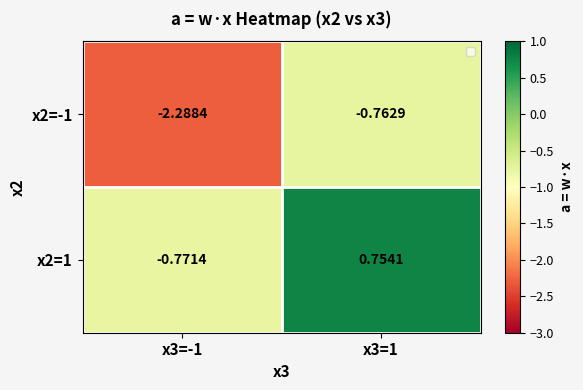

Is the value of x2=1 at x3=1 greater than the value of x2=-1 at x3=-1?

Yes